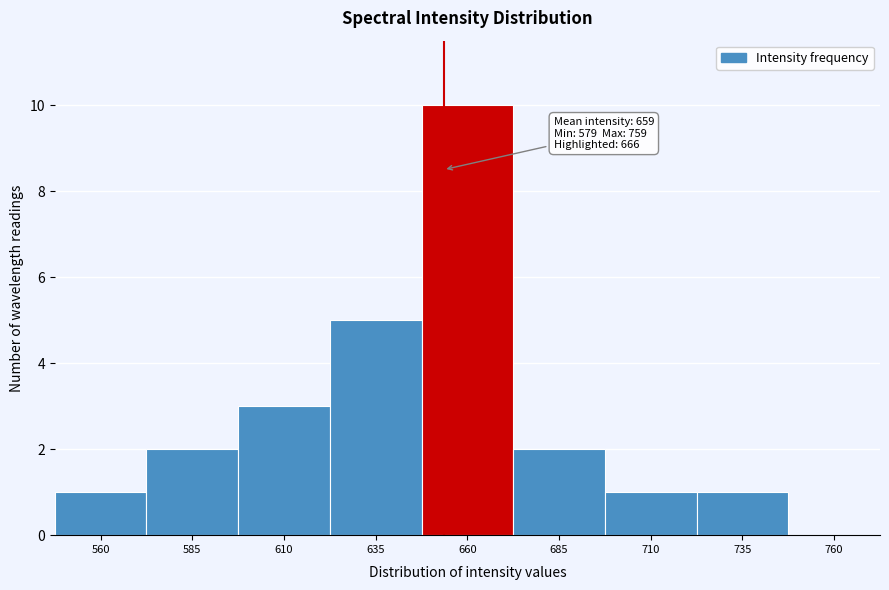

Reading left to right, what are all the values shown in this chart?

560=1	585=2	610=3	635=5	660=10	685=2	710=1	735=1	760=0